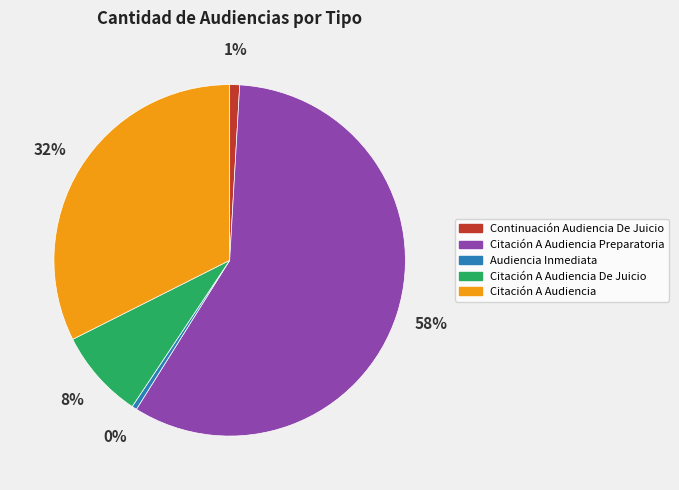

Does any single category account for the majority?

Yes